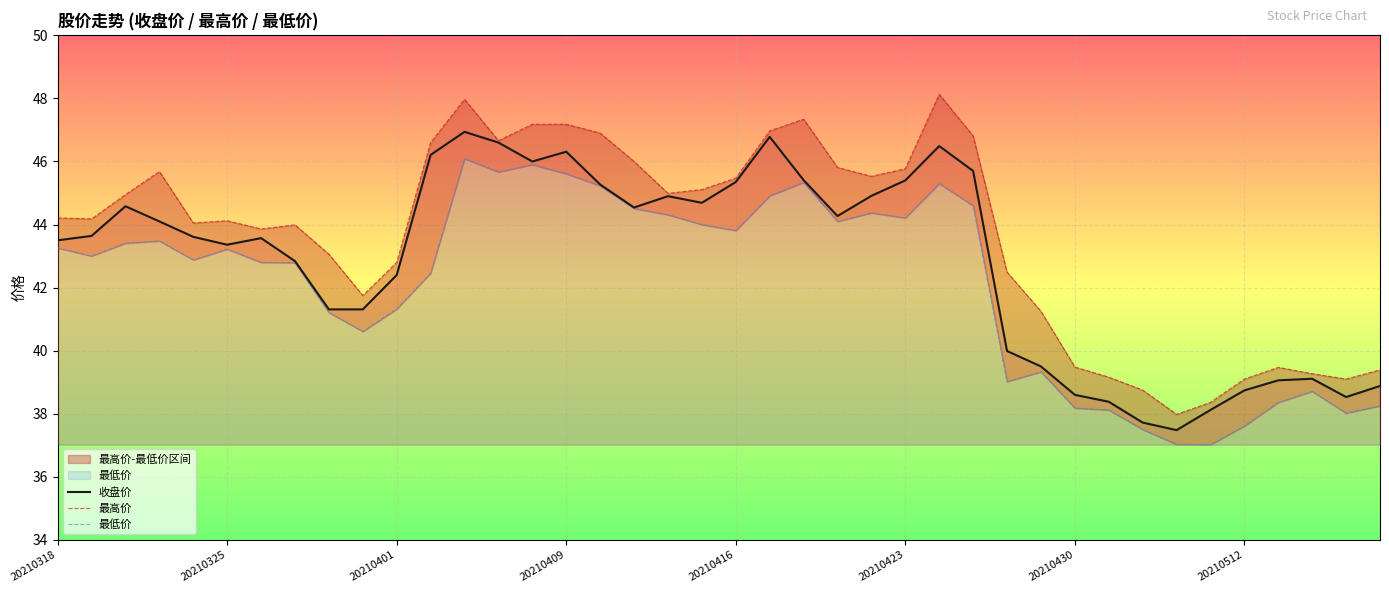

What is the difference between the highest and lowest values at 34?

1.3